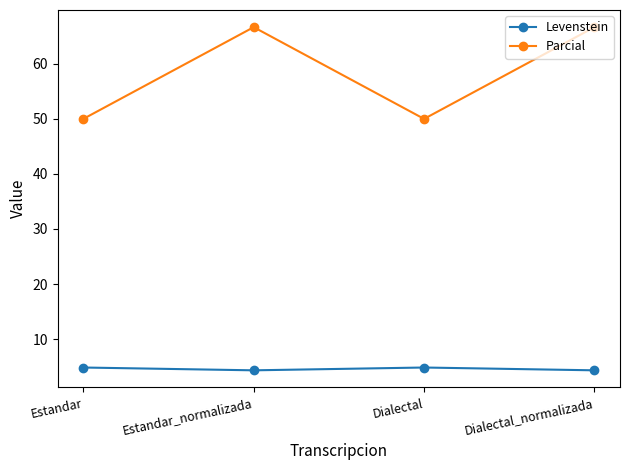

How many interior local valleys does the Parcial series have?

1